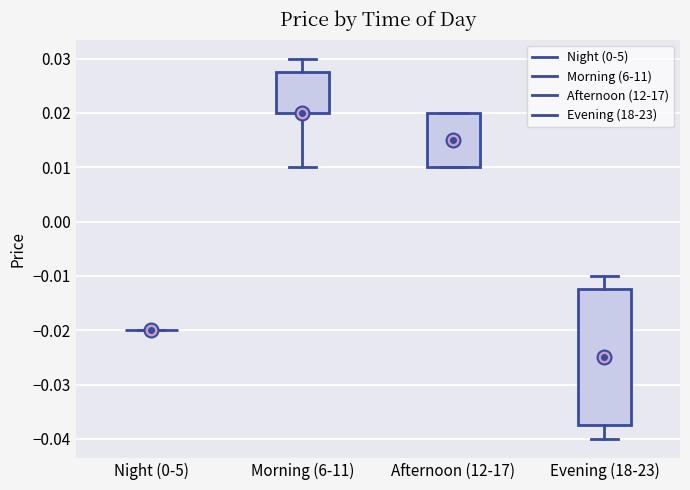

Where is the lower edge of the box for Morning (6-11) on the y-axis? The values are not printed on the chart, so give them approximately, as read against the axis.

0.020